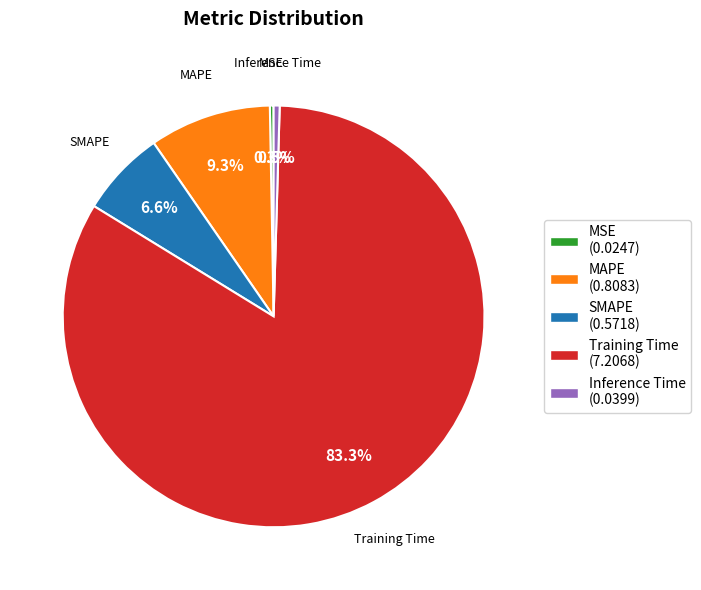

How many slices are in this pie chart?

5